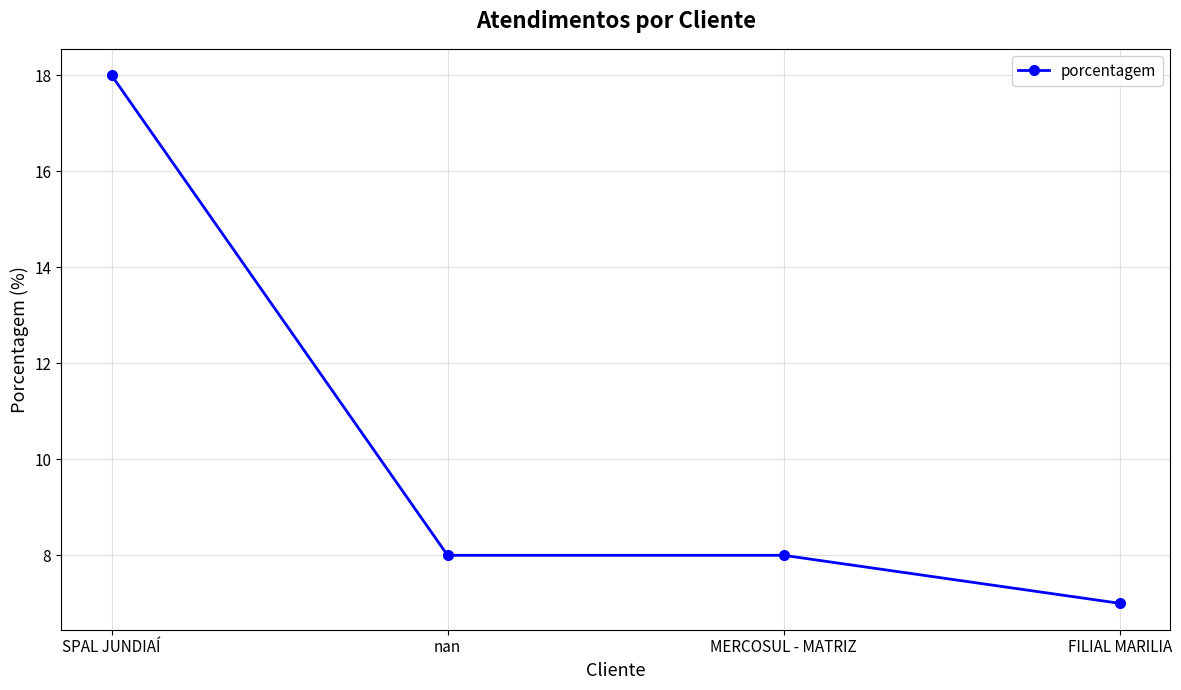

Reading left to right, what are all the values shown in this chart?

18	8	8	7